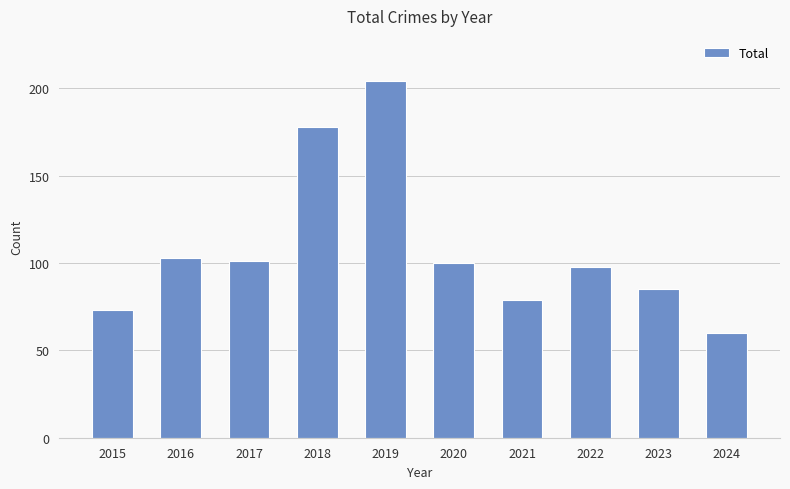

Reading right to left, transcribe all the data shown in this chart.

60	85	98	79	100	204	178	101	103	73